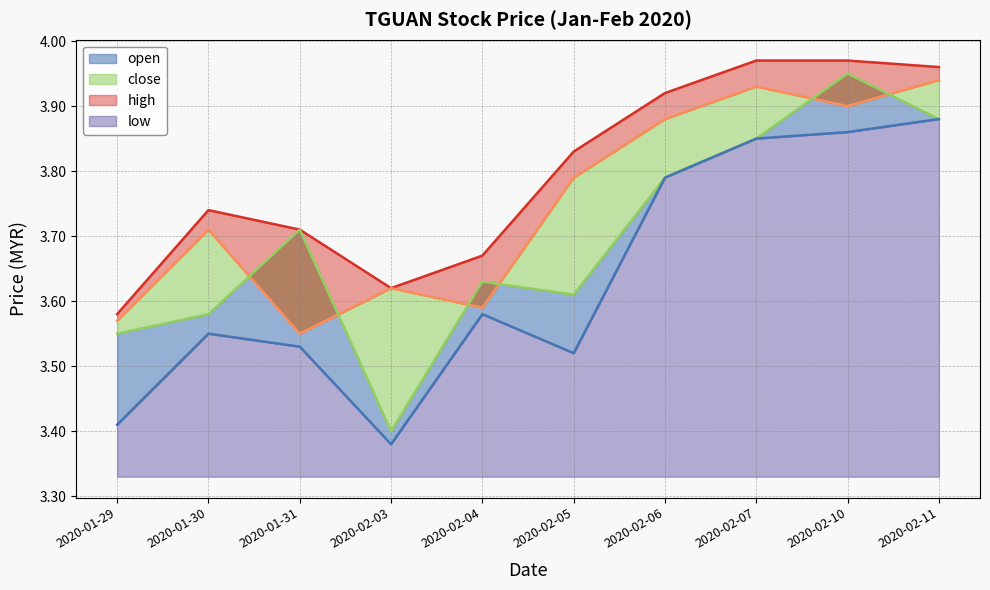

Reading left to right, transcribe all the data shown in this chart.

open: 3.5	3.6	3.7	3.4	3.6	3.6	3.8	3.9	4.0	3.9
low: 3.4	3.5	3.5	3.4	3.6	3.5	3.8	3.9	3.9	3.9
close: 3.6	3.7	3.5	3.6	3.6	3.8	3.9	3.9	3.9	3.9
high: 3.6	3.7	3.7	3.6	3.7	3.8	3.9	4.0	4.0	4.0